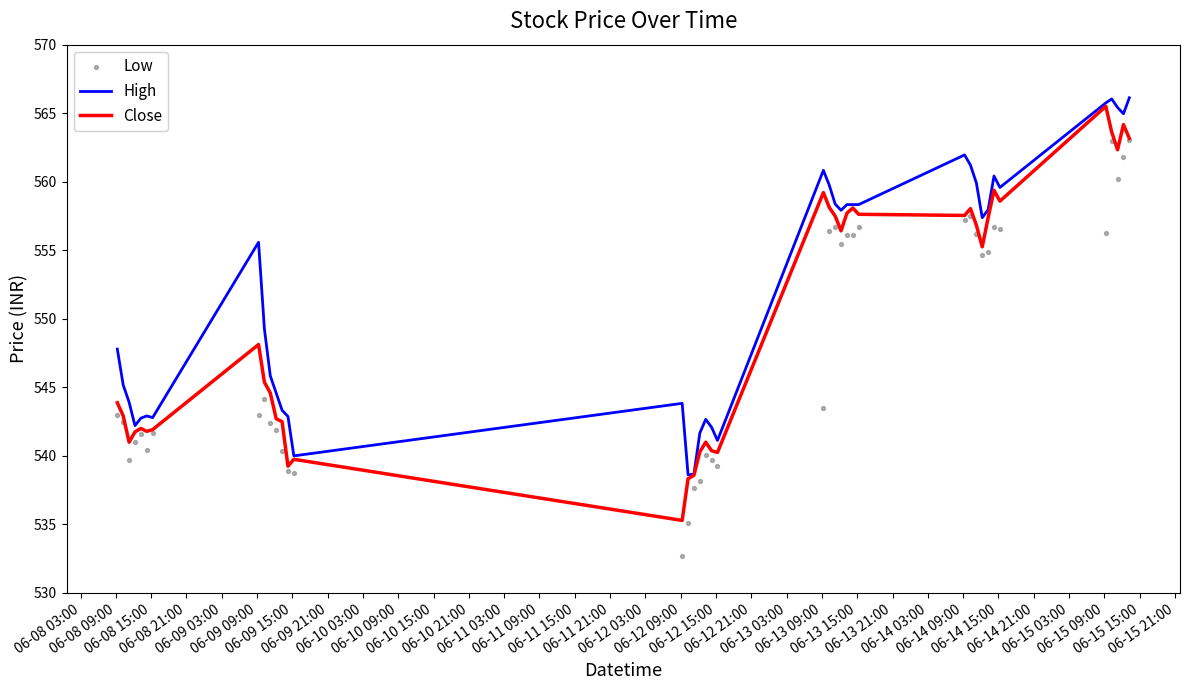

At how many categories does at least one series exceed 550?

20